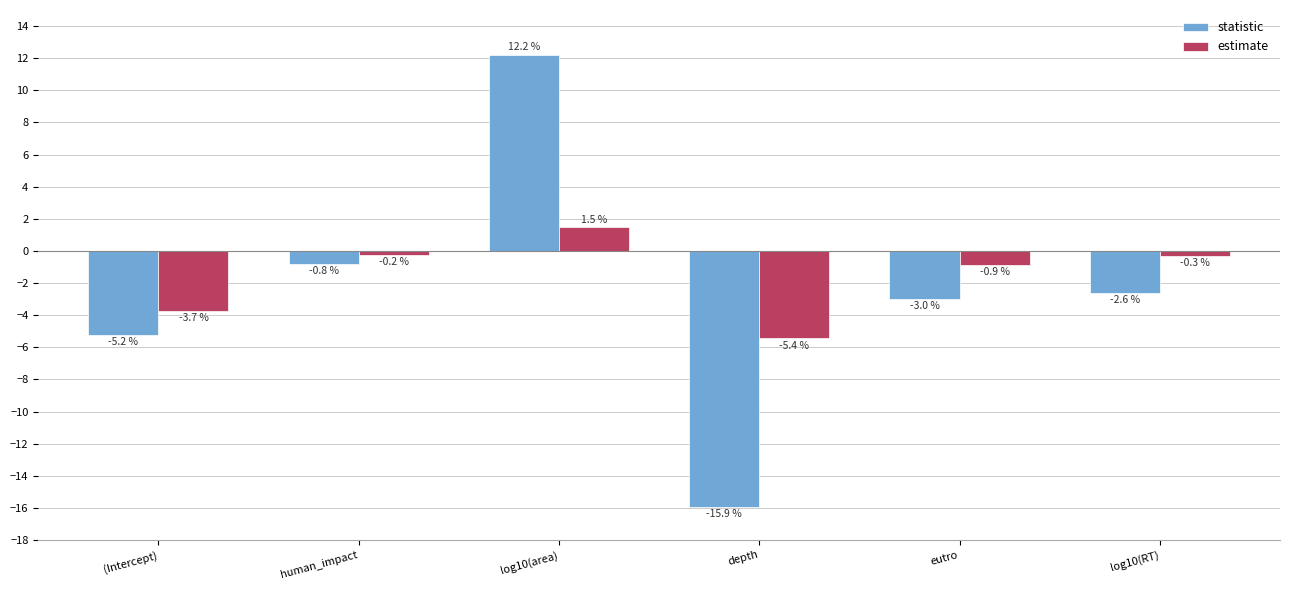

What is the maximum value for estimate?

1.5